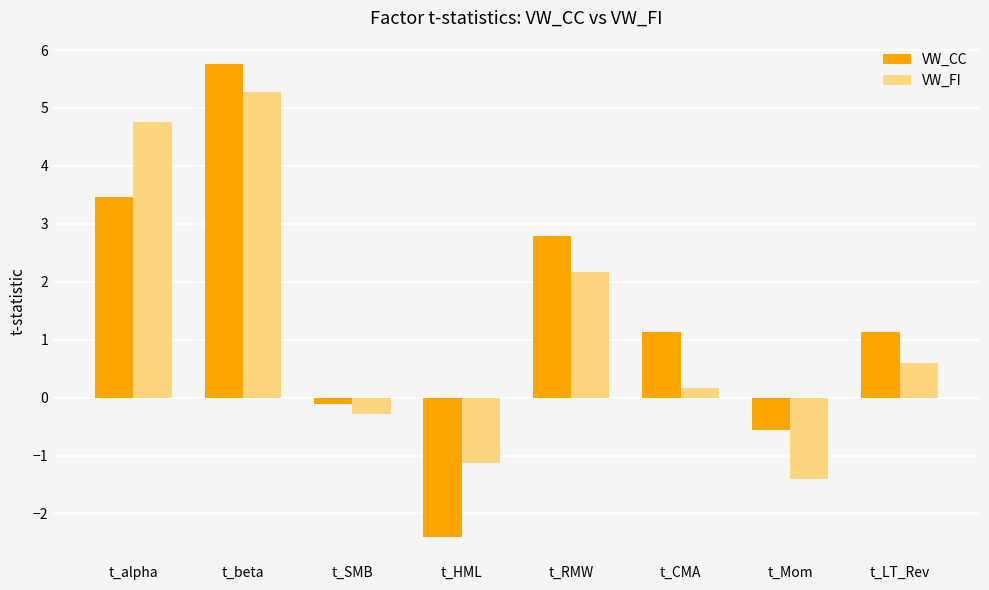

What value does the VW_CC series have at t_CMA?

1.1